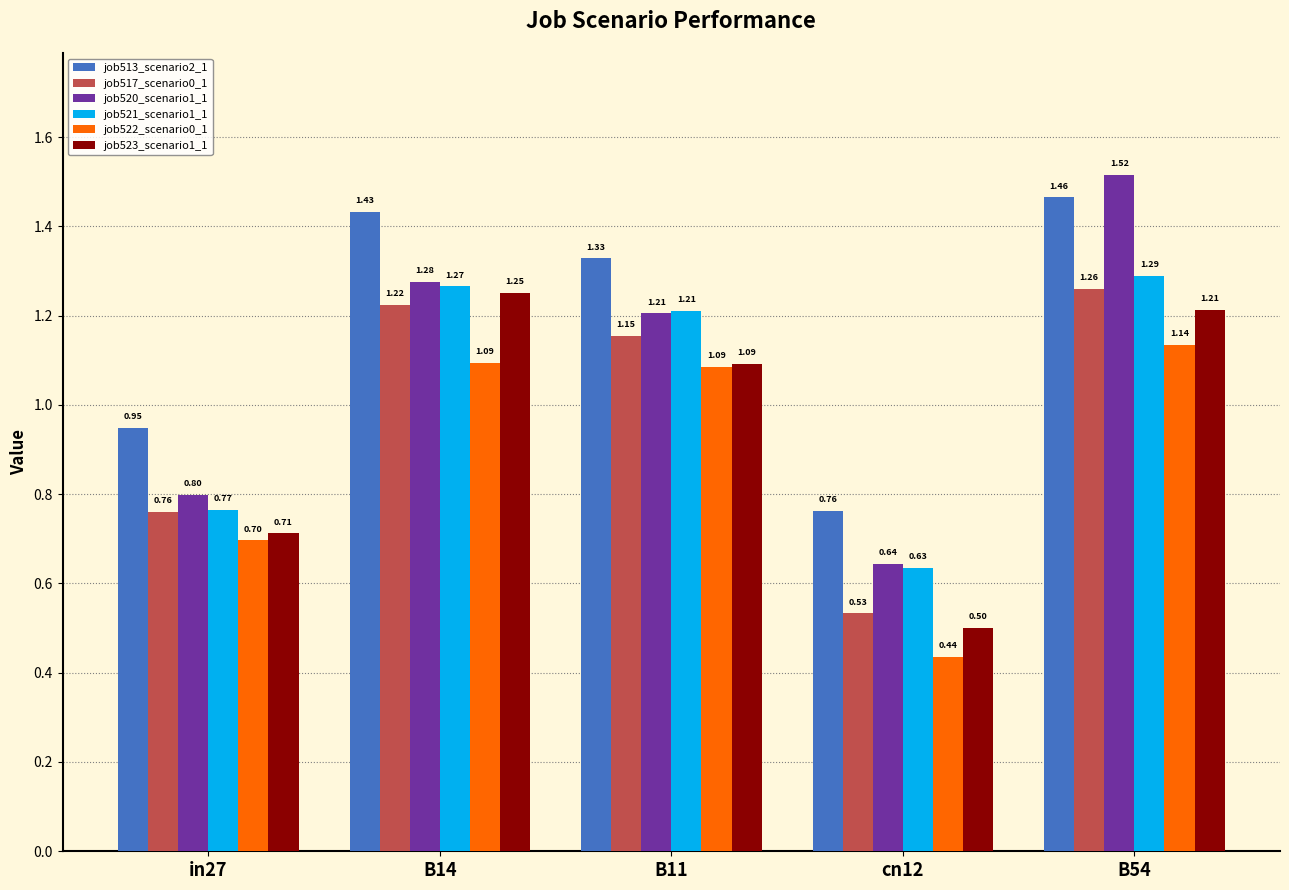

What is the spread (max minus min) of values at B14?

0.3